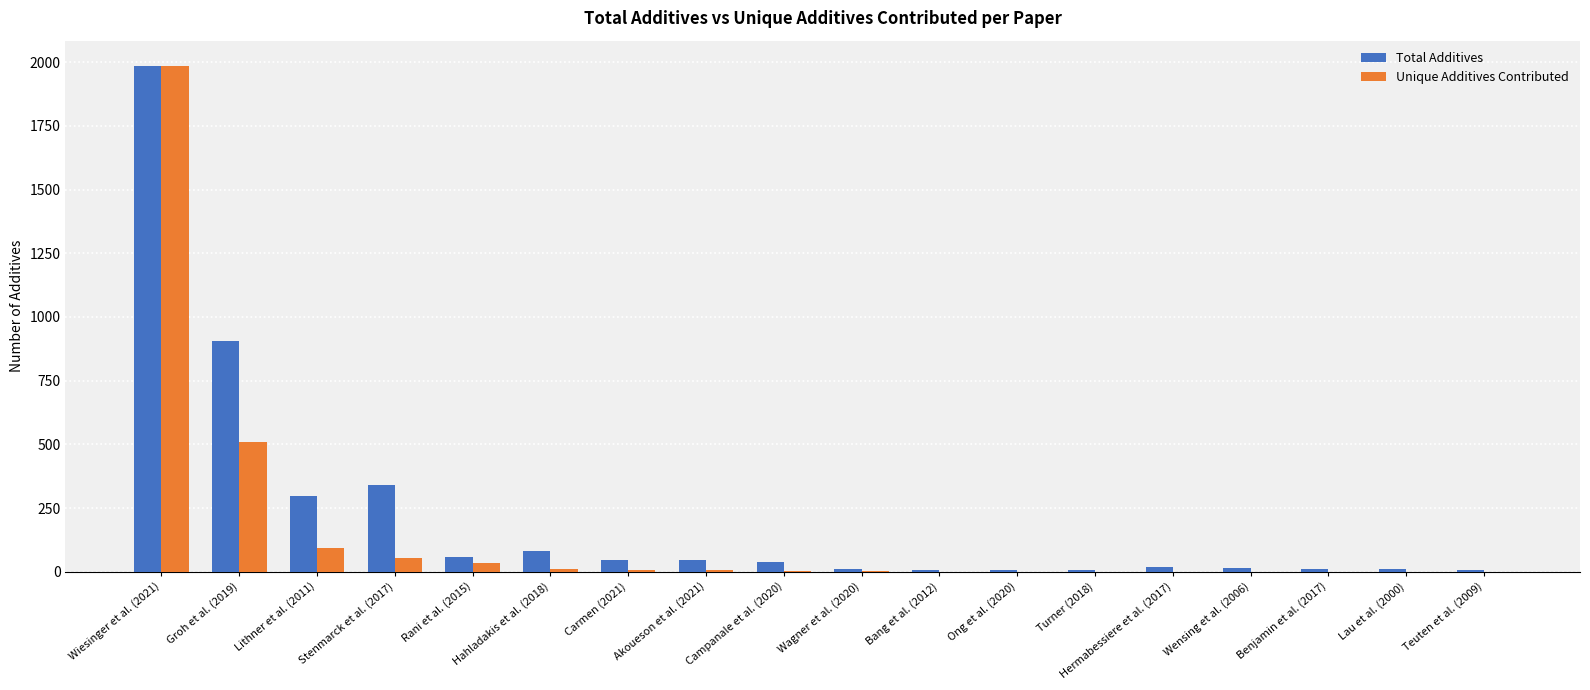

What is the sum of all Unique Additives Contributed values?

2712